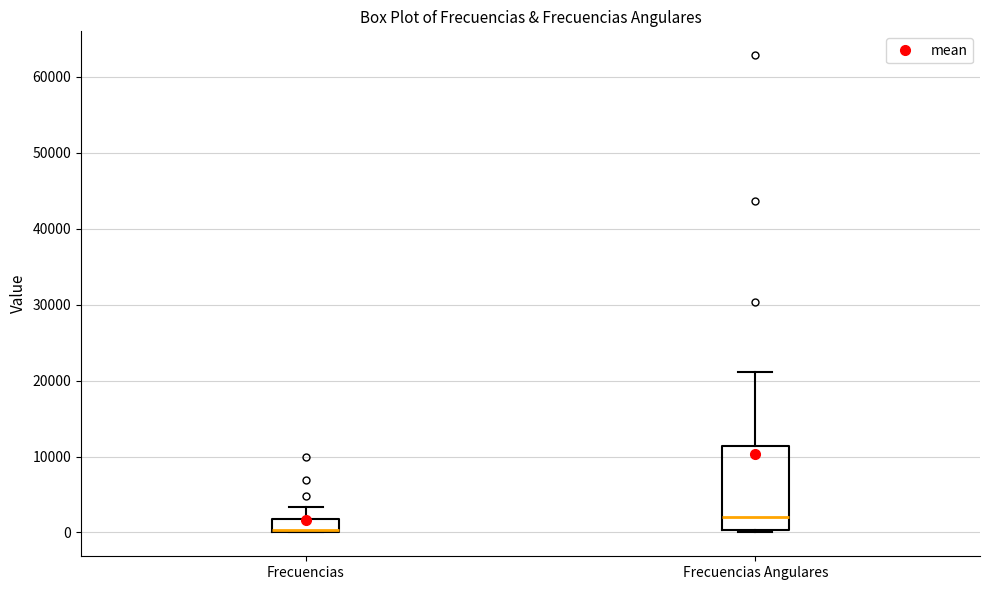

Where does the median line of the box for Frecuencias Angulares sit on the y-axis? The values are not printed on the chart, so give them approximately, as read against the axis.

2000